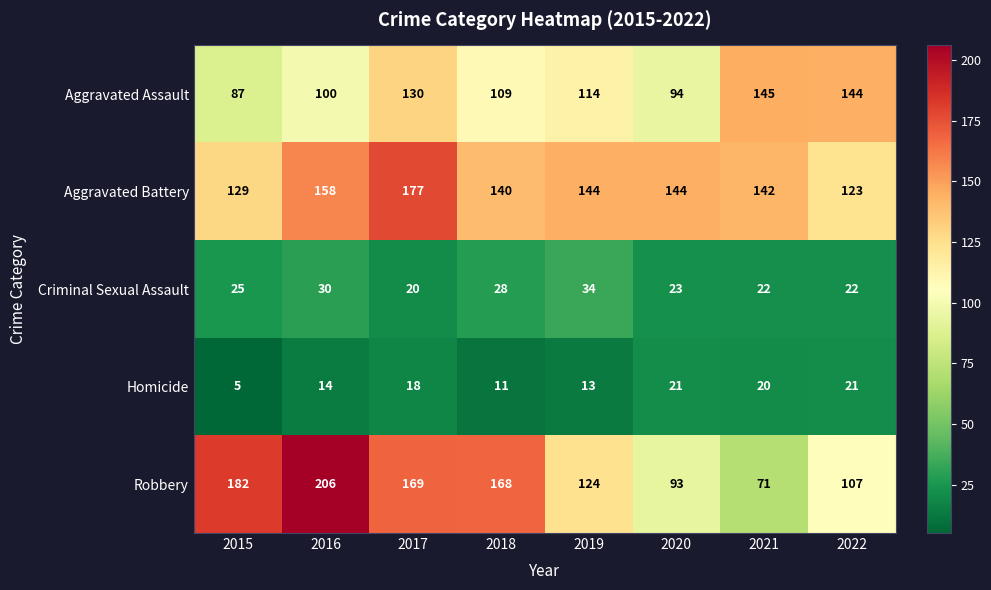

Which series changed the most between 2021 and 2022?

Robbery